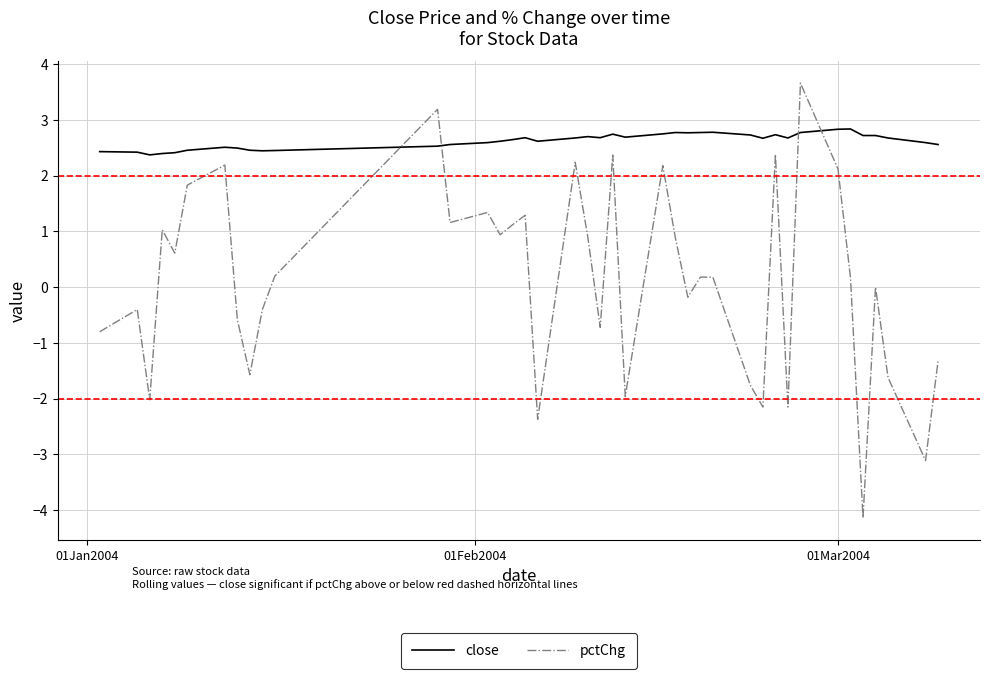

Which series has the widest spread of values?

pctChg